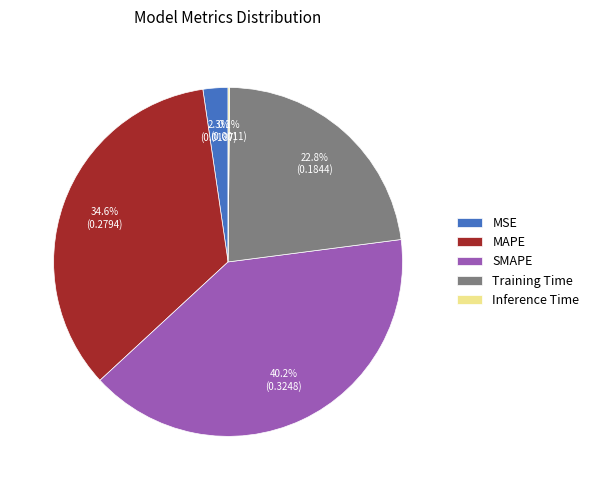

Is there any slice that represents more than half of the pie?

No